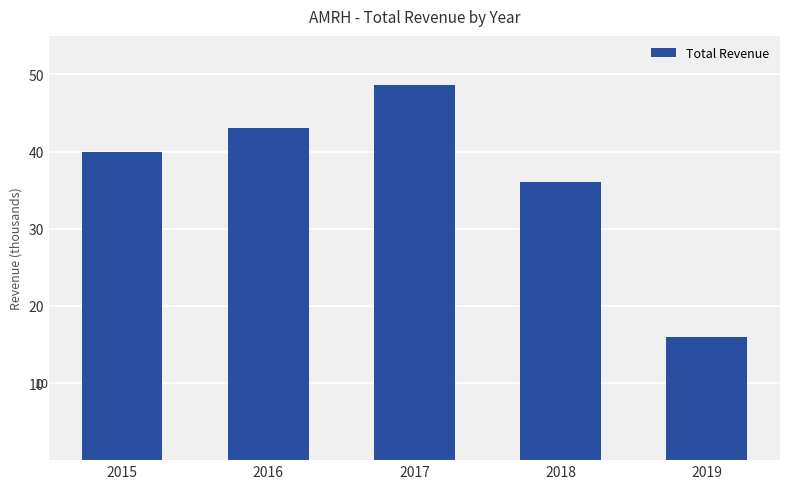

Reading left to right, transcribe all the data shown in this chart.

39900	43000	48600	36100	16000